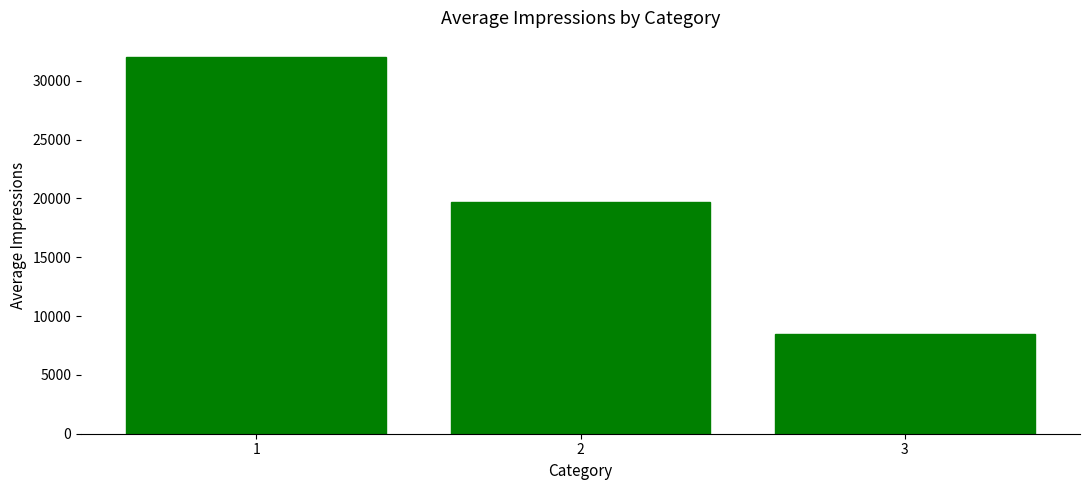

The chart shows a value of 8488.4 at 3. True or false?

True